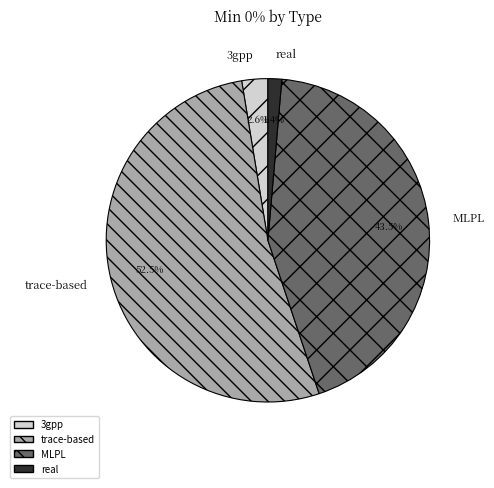

Between real and MLPL, which is larger?

MLPL